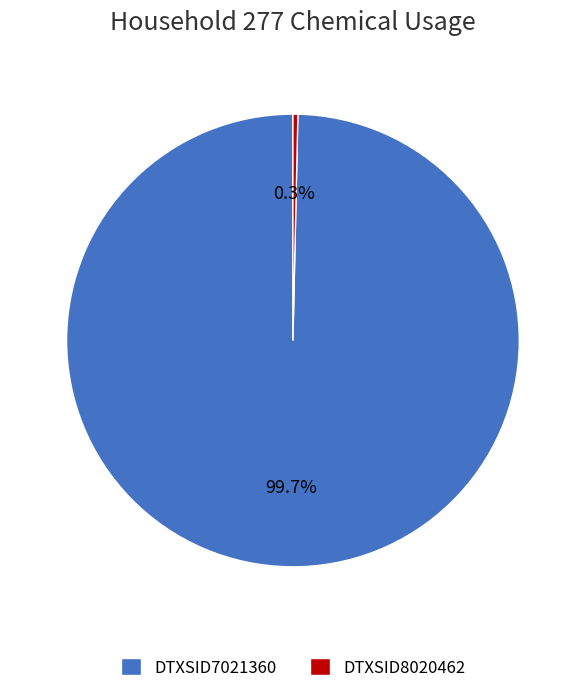

What portion of the pie excludes DTXSID7021360?

0.3%